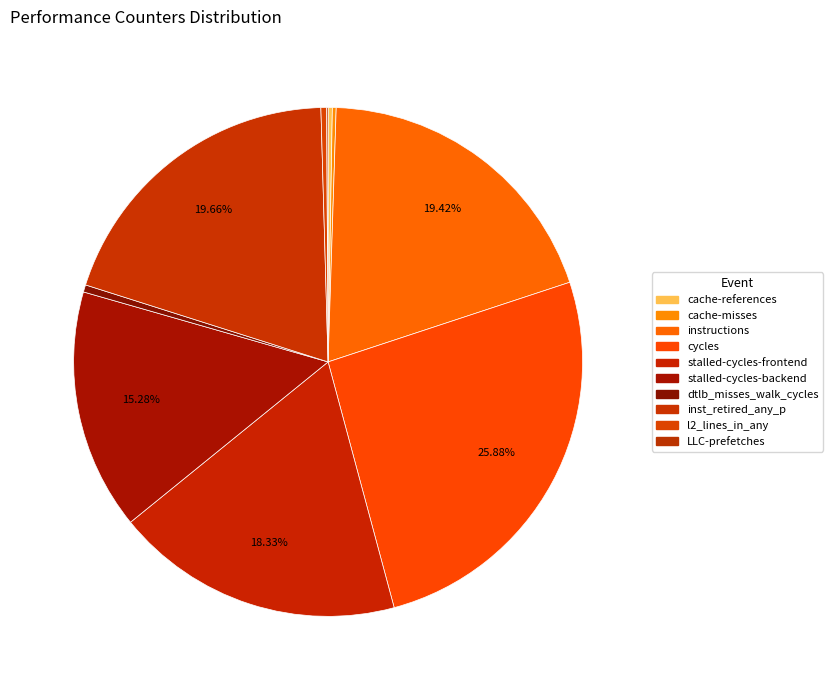

Approximately how many times larger is the value at stalled-cycles-backend compared to stalled-cycles-frontend?

0.8